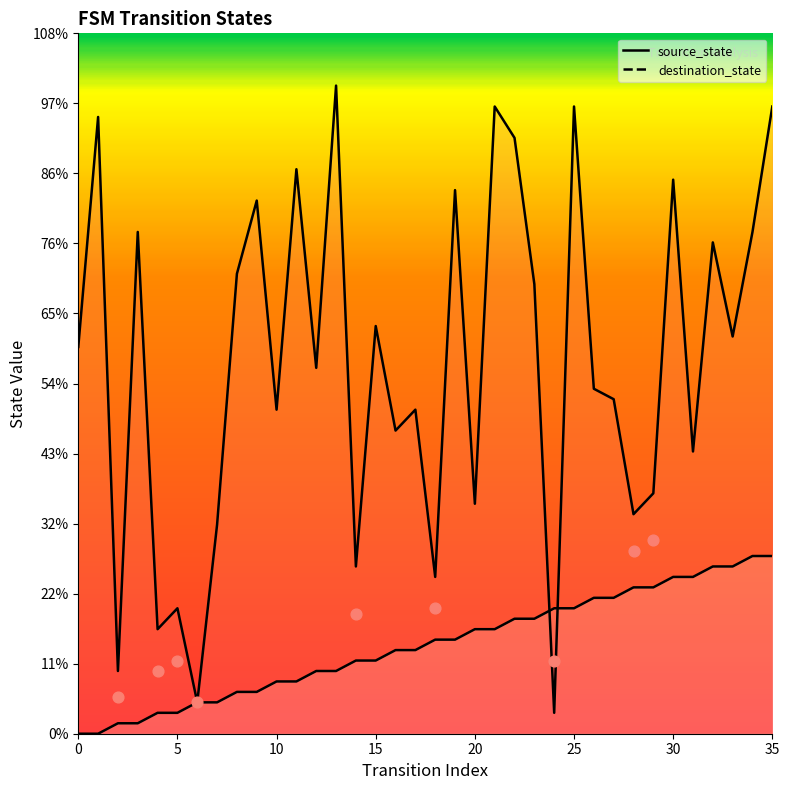

Which series reaches the minimum Y coordinate?

source_state line